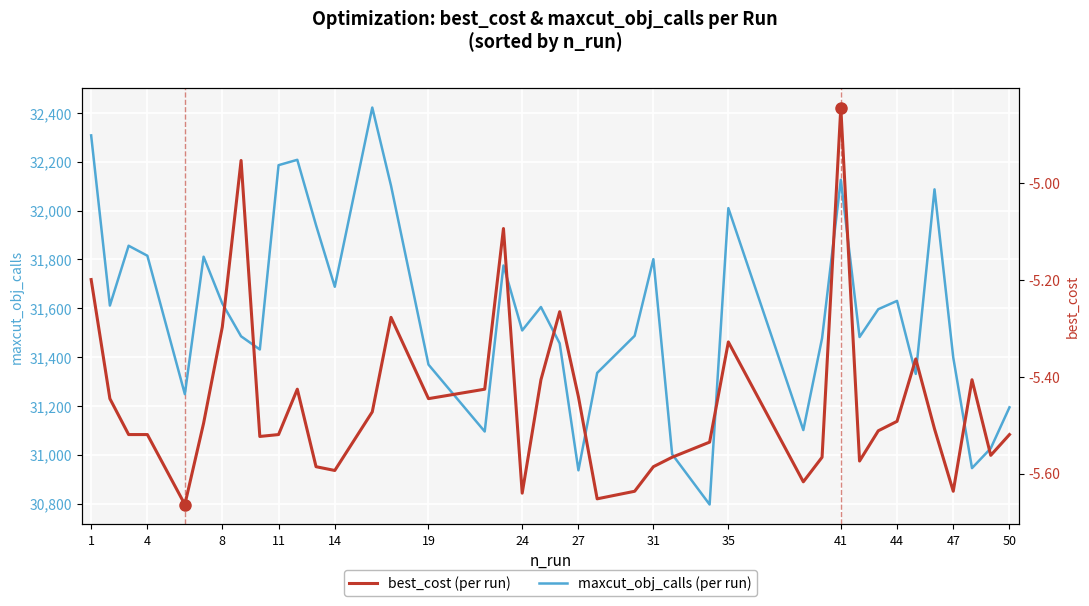

At how many categories does at least one series exceed 7356?

40